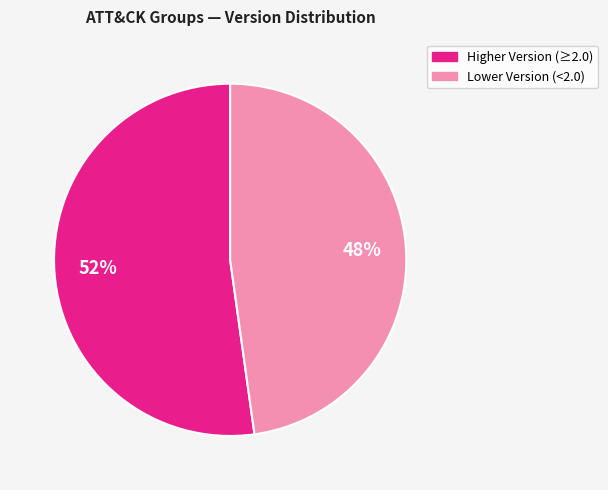

To the nearest percent, what is the difference between the largest and smallest slice percentages?

4%